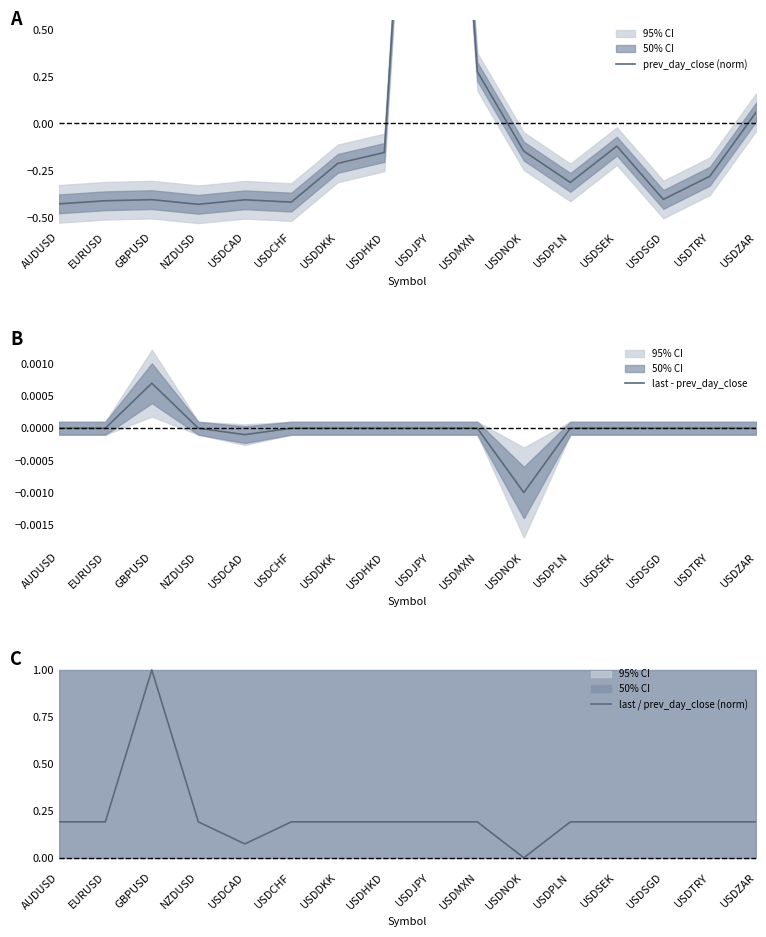

Rank the series by their maximum value, from highest to lowest.

prev_day_close (norm), last / prev_day_close (norm), last - prev_day_close